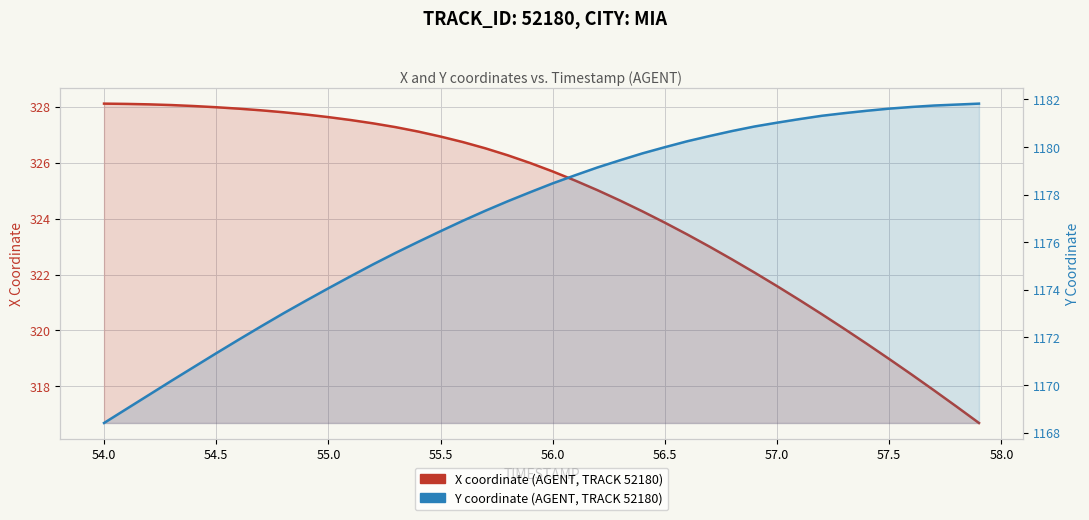

At how many categories does at least one series exceed 994?

40